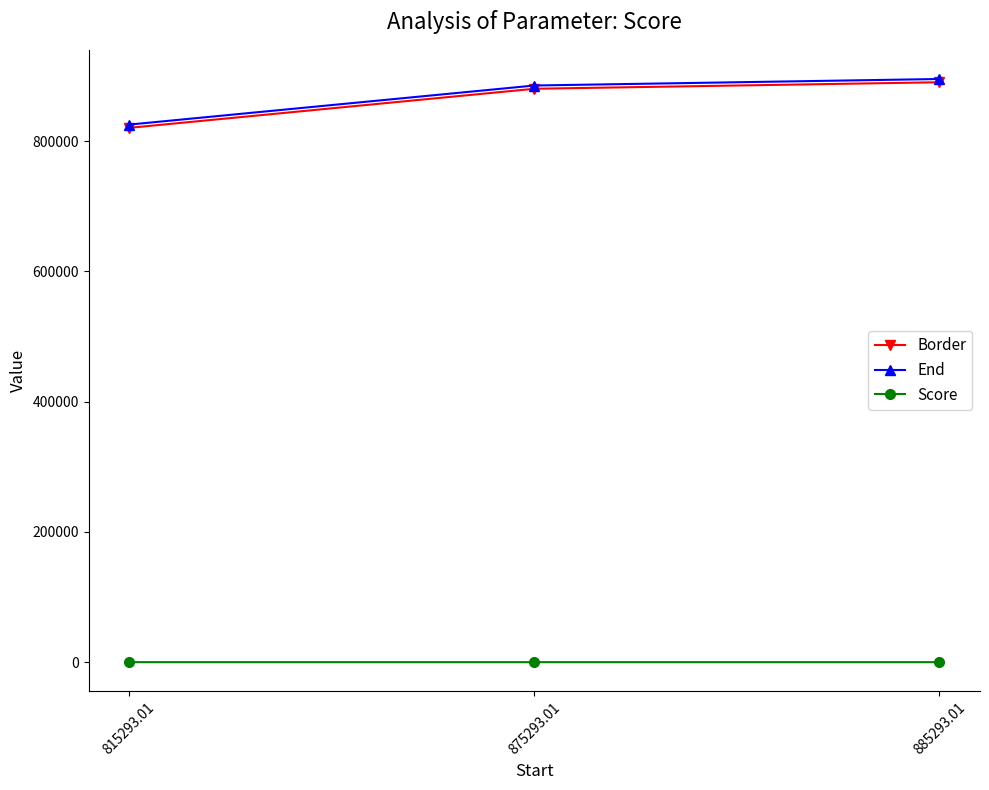

What is the difference between the maximum and second lowest values in the Border series?

10000.0